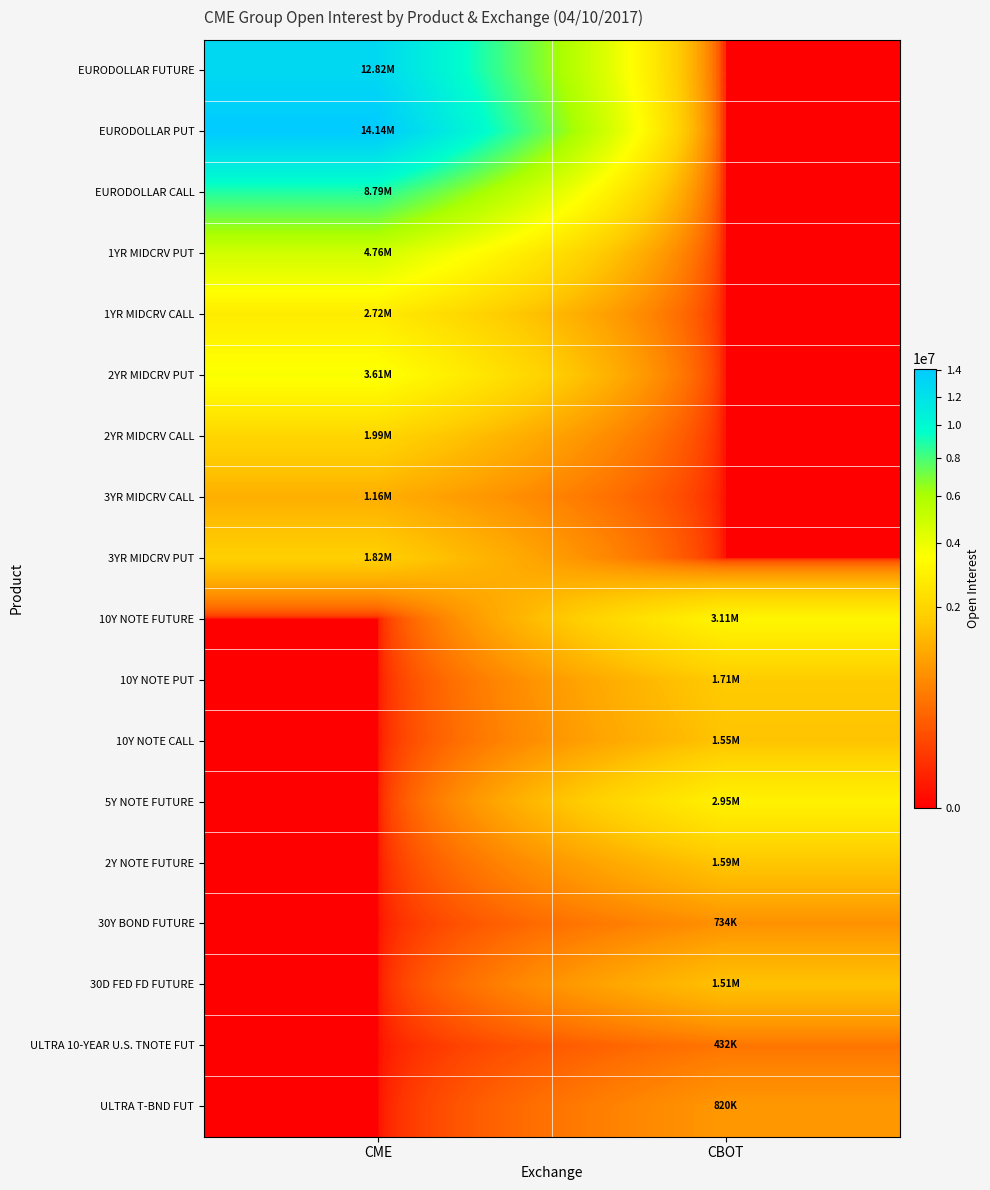

Reading left to right, what are all the values shown in this chart?

EURODOLLAR FUTURE: CME=12821191	CBOT=0
EURODOLLAR PUT: CME=14139010	CBOT=0
EURODOLLAR CALL: CME=8789812	CBOT=0
1YR MIDCRV PUT: CME=4755175	CBOT=0
1YR MIDCRV CALL: CME=2716854	CBOT=0
2YR MIDCRV PUT: CME=3613146	CBOT=0
2YR MIDCRV CALL: CME=1989102	CBOT=0
3YR MIDCRV CALL: CME=1163793	CBOT=0
3YR MIDCRV PUT: CME=1820383	CBOT=0
10Y NOTE FUTURE: CME=0	CBOT=3107808
10Y NOTE PUT: CME=0	CBOT=1710944
10Y NOTE CALL: CME=0	CBOT=1546789
5Y NOTE FUTURE: CME=0	CBOT=2946990
2Y NOTE FUTURE: CME=0	CBOT=1593301
30Y BOND FUTURE: CME=0	CBOT=733964
30D FED FD FUTURE: CME=0	CBOT=1507375
ULTRA 10-YEAR U.S. TNOTE FUT: CME=0	CBOT=432126
ULTRA T-BND FUT: CME=0	CBOT=820443